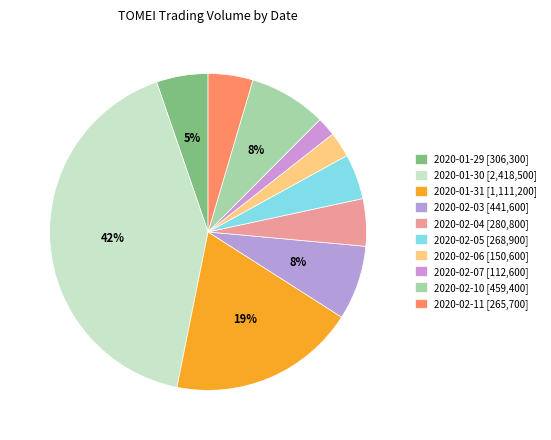

True or false: 2020-01-30 accounts for 56% of the total.

False